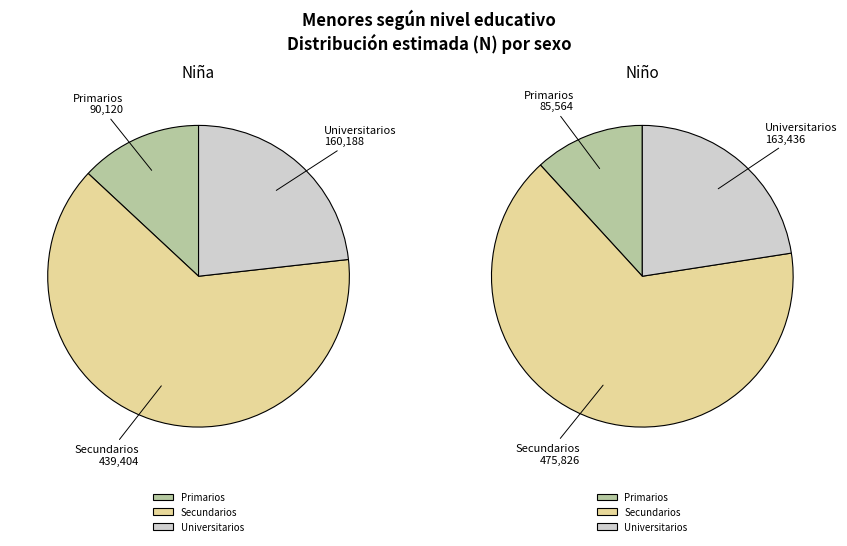

What is the difference between the highest and lowest values at Niña?

349284